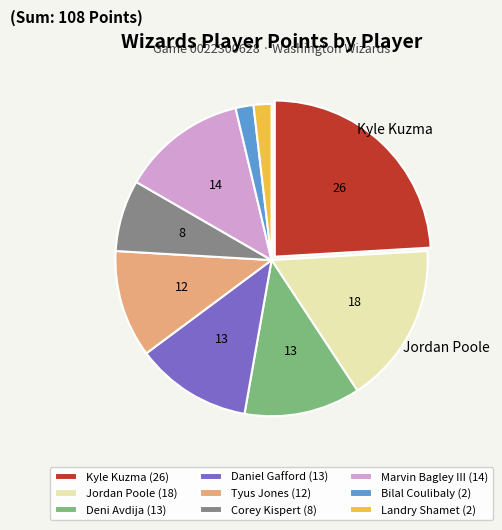

Is the sum of Kyle Kuzma (26) and Bilal Coulibaly (2) greater than half?

No